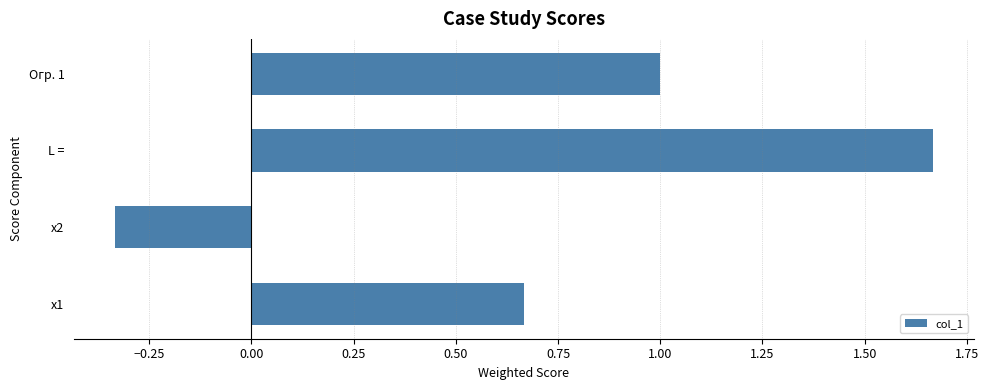

What is the change in value from x1 to Огр. 1?

+0.3